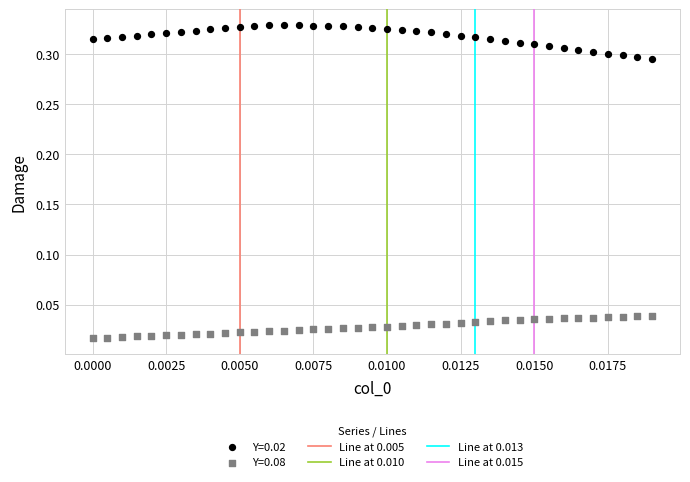

Which series has the widest spread of Y values?

Y=0.02